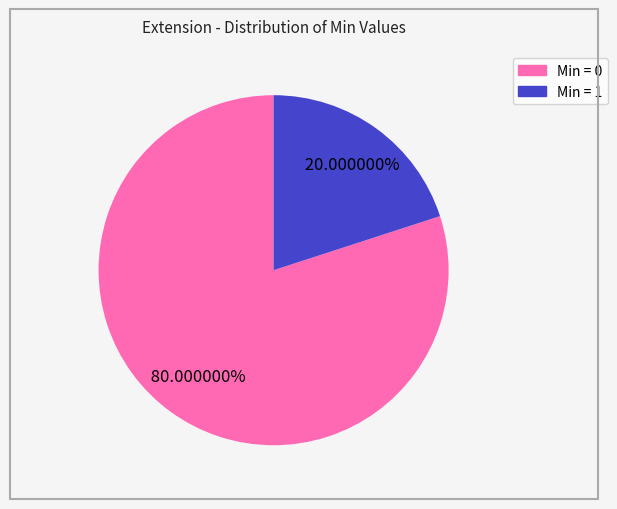

Is there any slice that represents more than half of the pie?

Yes